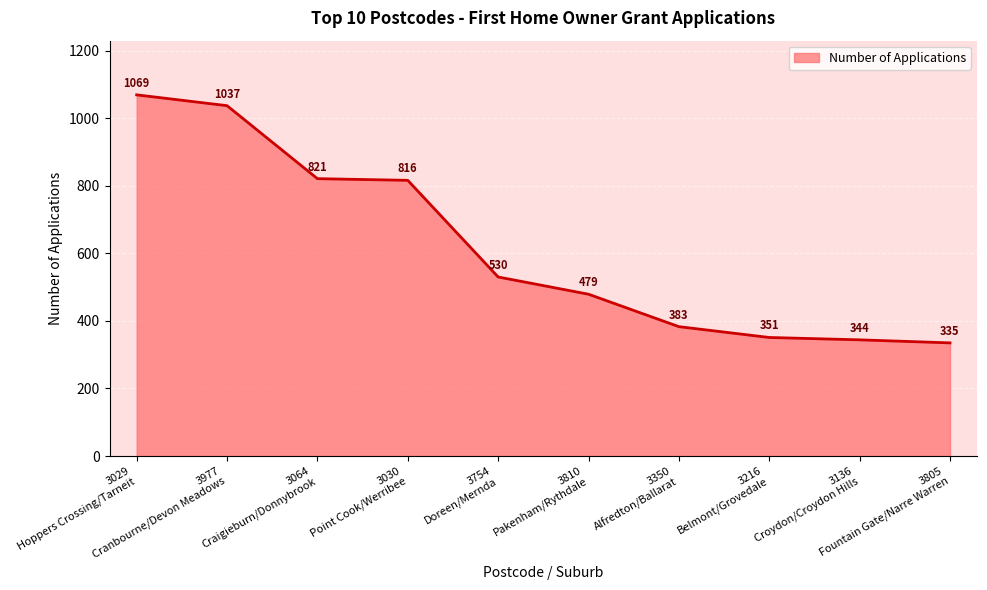

What is the greatest value displayed?

1069